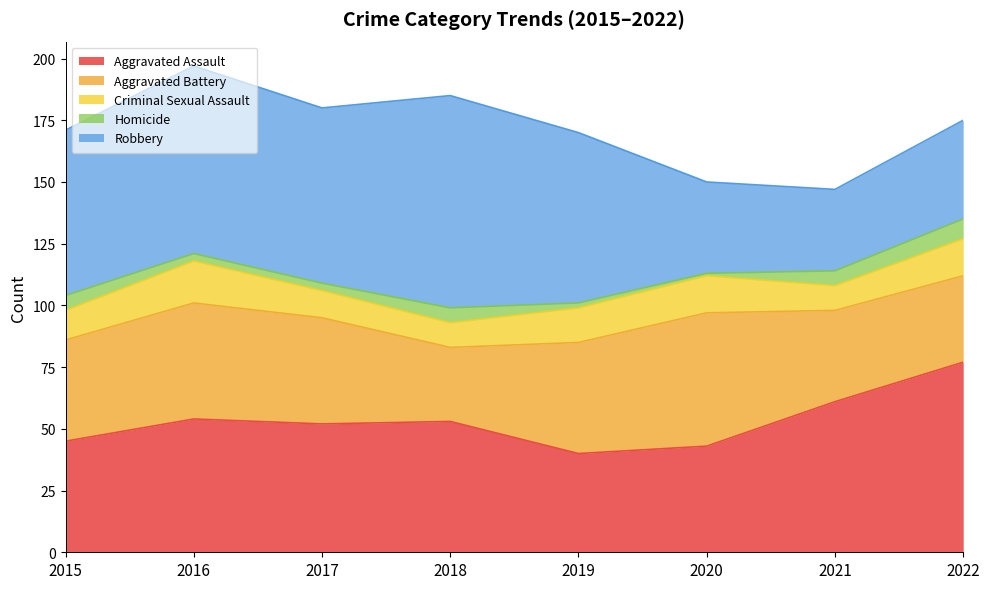

Rank the series at 2015 from lowest to highest value.

Homicide, Criminal Sexual Assault, Aggravated Battery, Aggravated Assault, Robbery